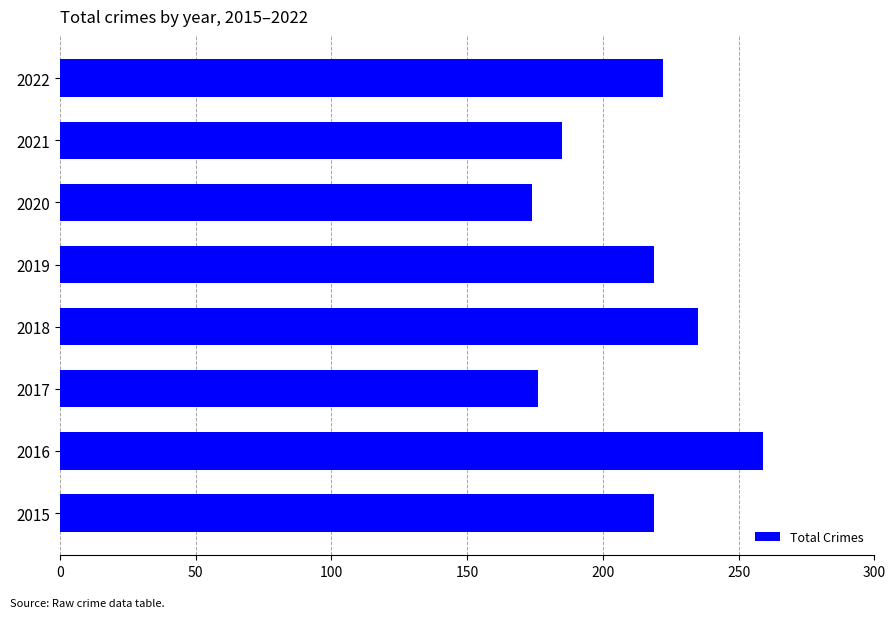

True or false: the data shows 82 at 2017.

False